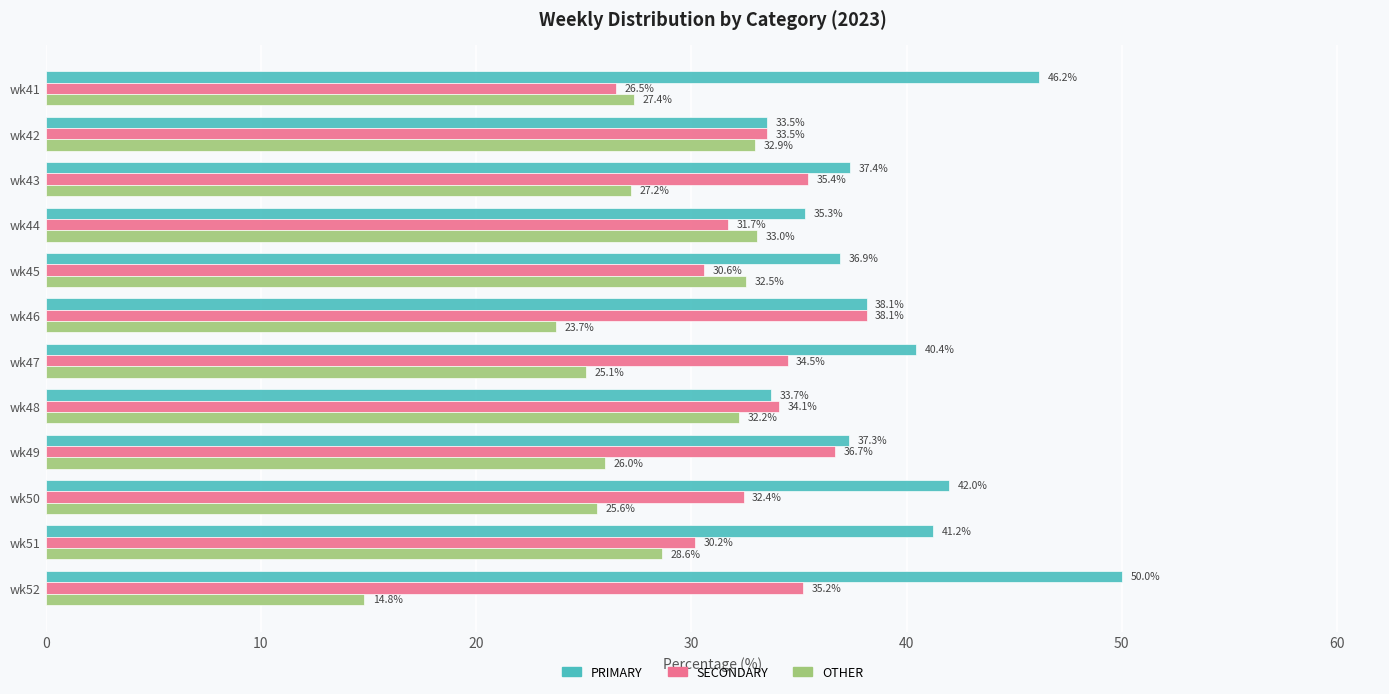

What are all the series names shown in the legend?

PRIMARY, SECONDARY, OTHER